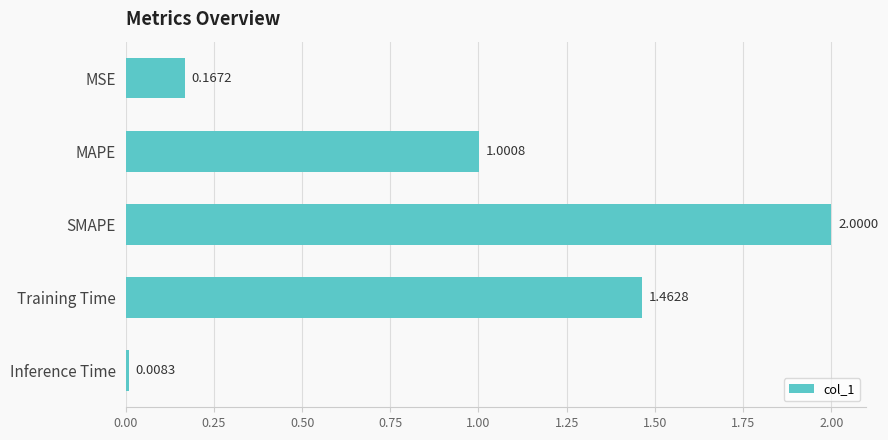

List the labels in order of value, smallest first.

Inference Time, MSE, MAPE, Training Time, SMAPE